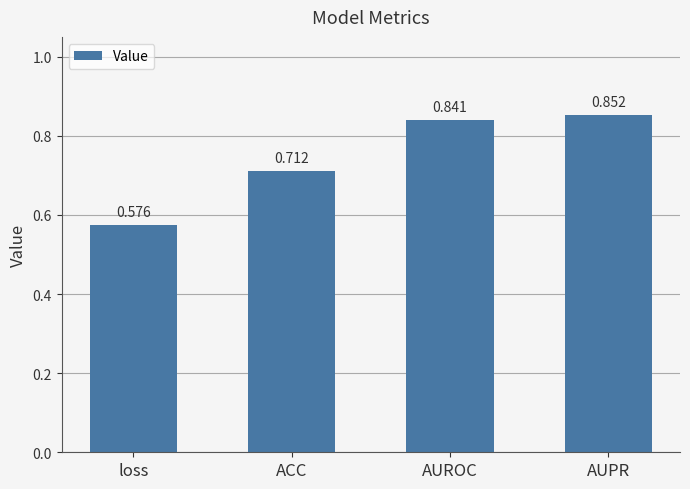

How many distinct data groups are displayed?

1